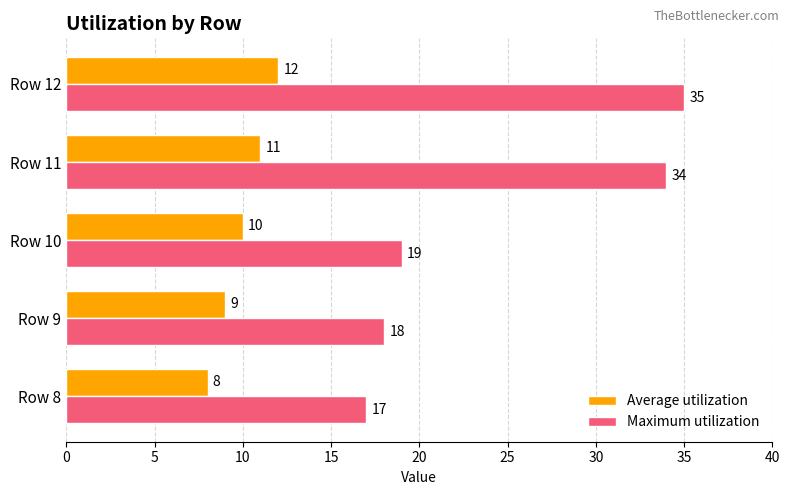

Count the number of categories in the chart.

5